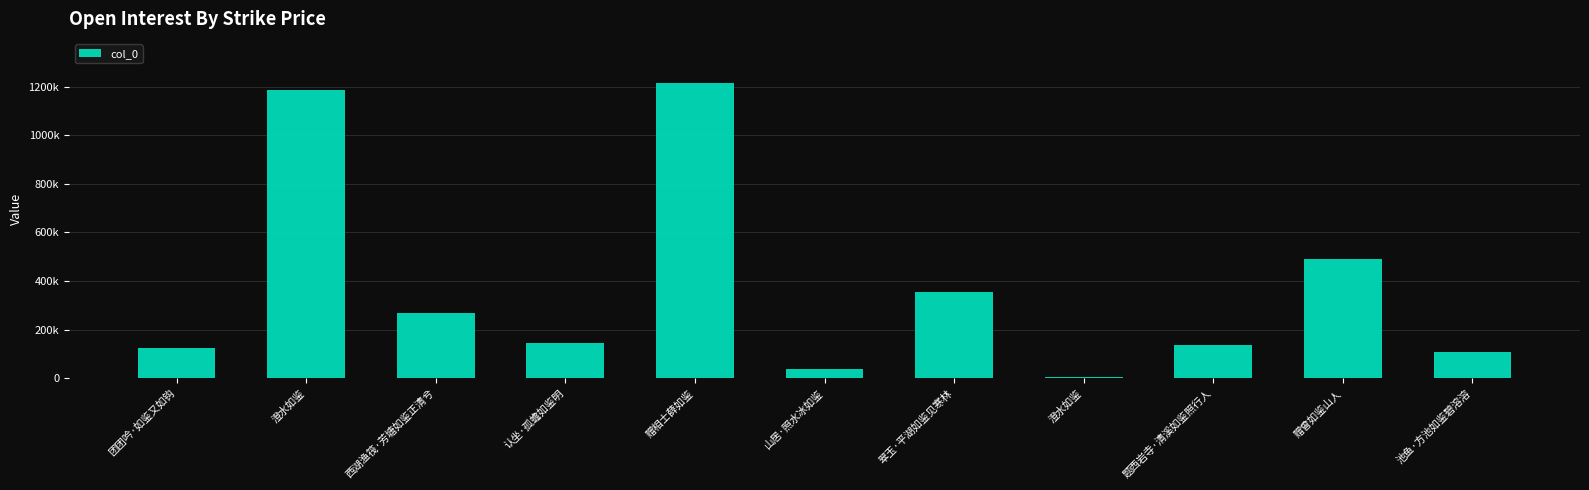

The value at 认坐·孤蟾如鉴明 is 67677. True or false?

False